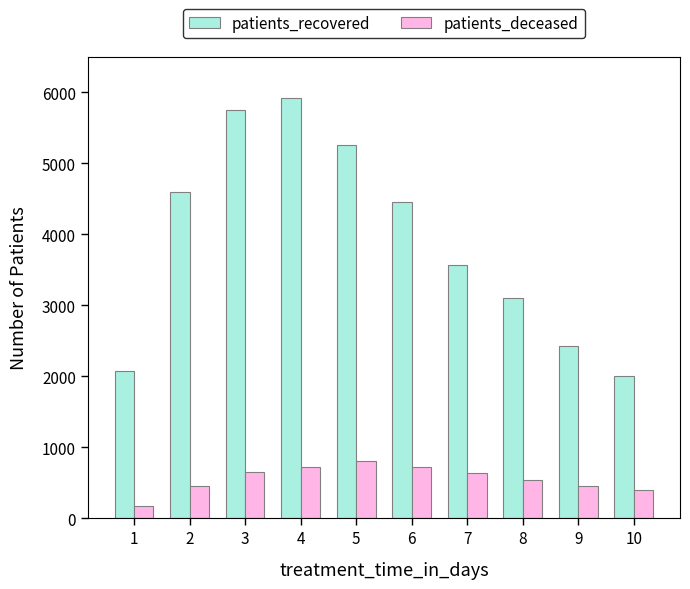

At which label does patients_deceased reach its peak?

5